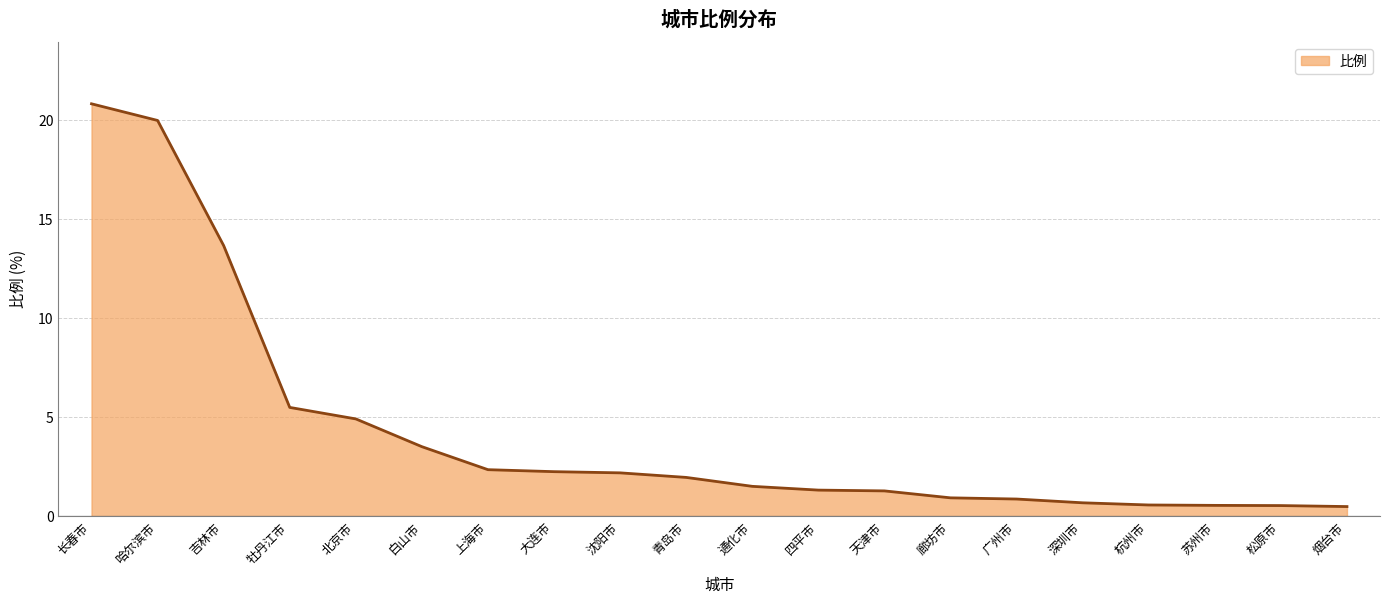

Approximately how many times larger is the value at 青岛市 compared to 沈阳市?

0.9